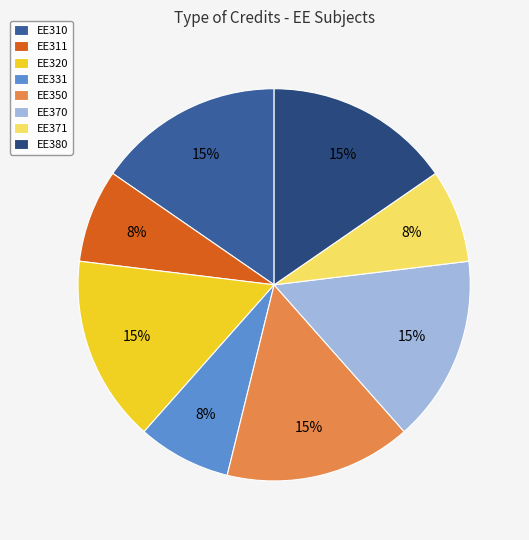

Is it true that EE370 is 15% of the pie?

True